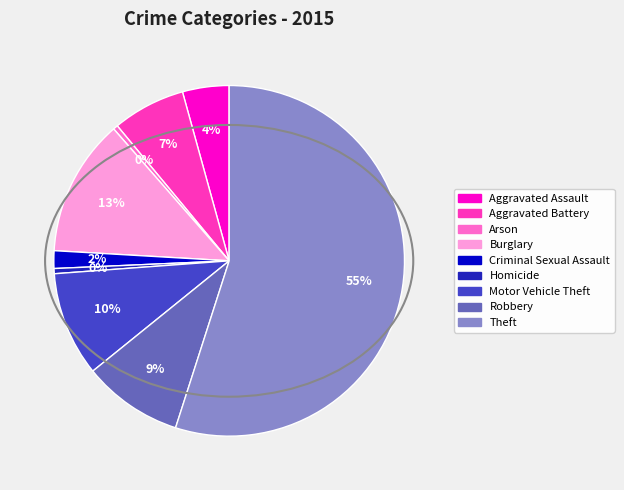

Which slice is the largest?

Theft